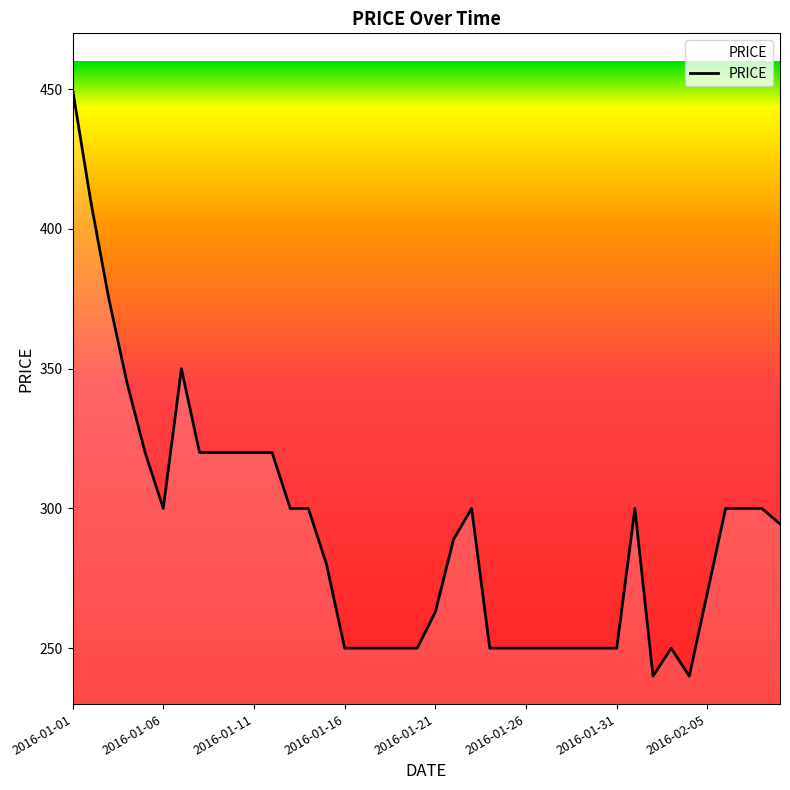

What is the difference between the maximum and second lowest values?

210.0